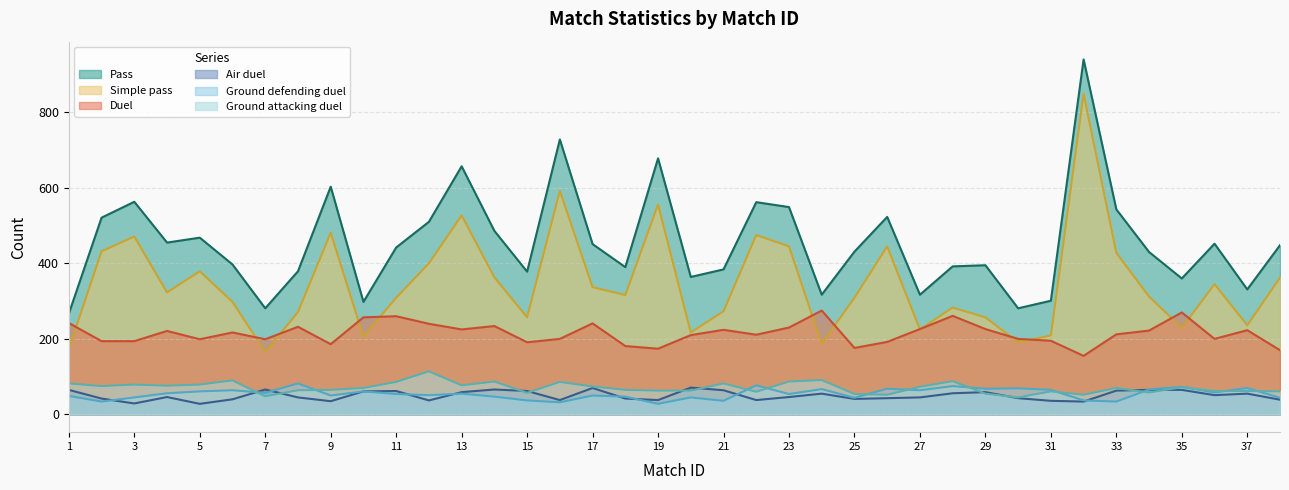

What is the average value of the Duel series?

215